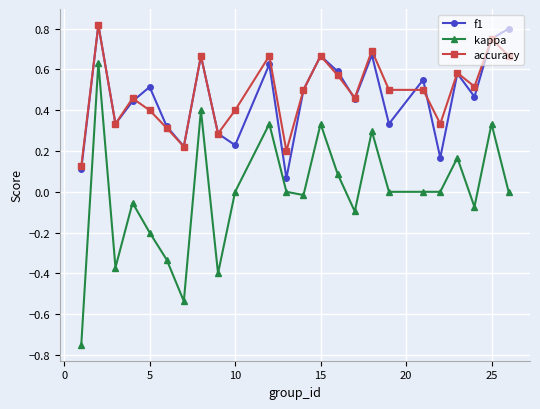

Which series has the largest range (max minus min)?

kappa